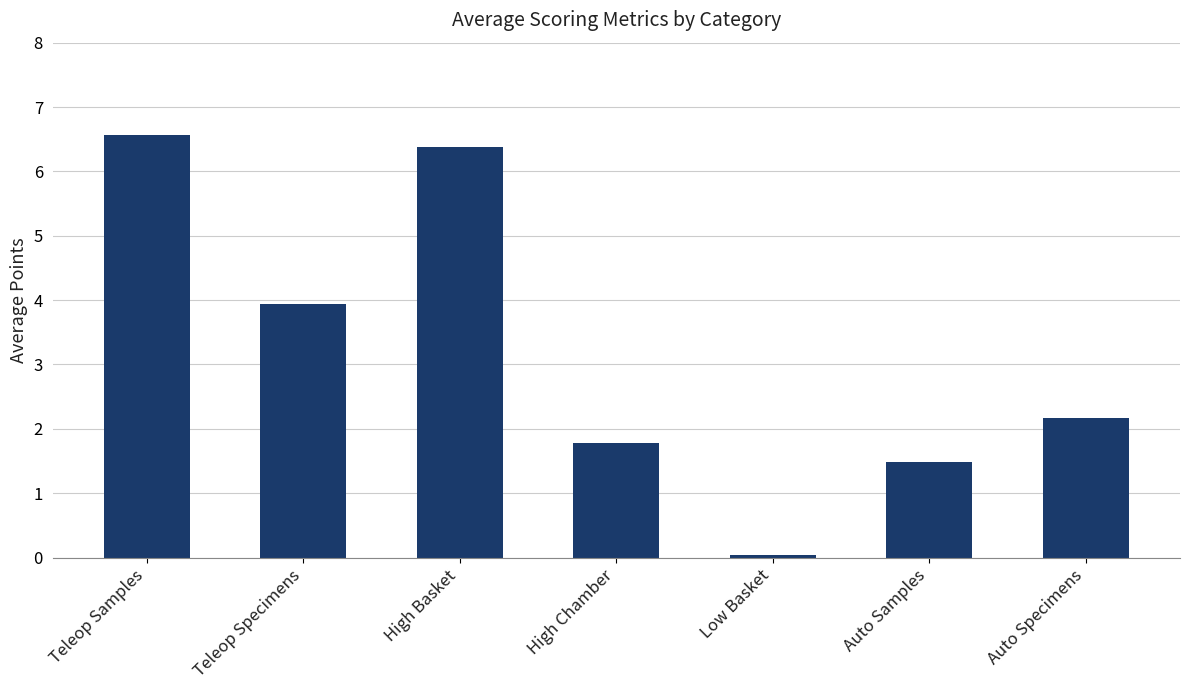

What position from the left is Teleop Specimens?

2